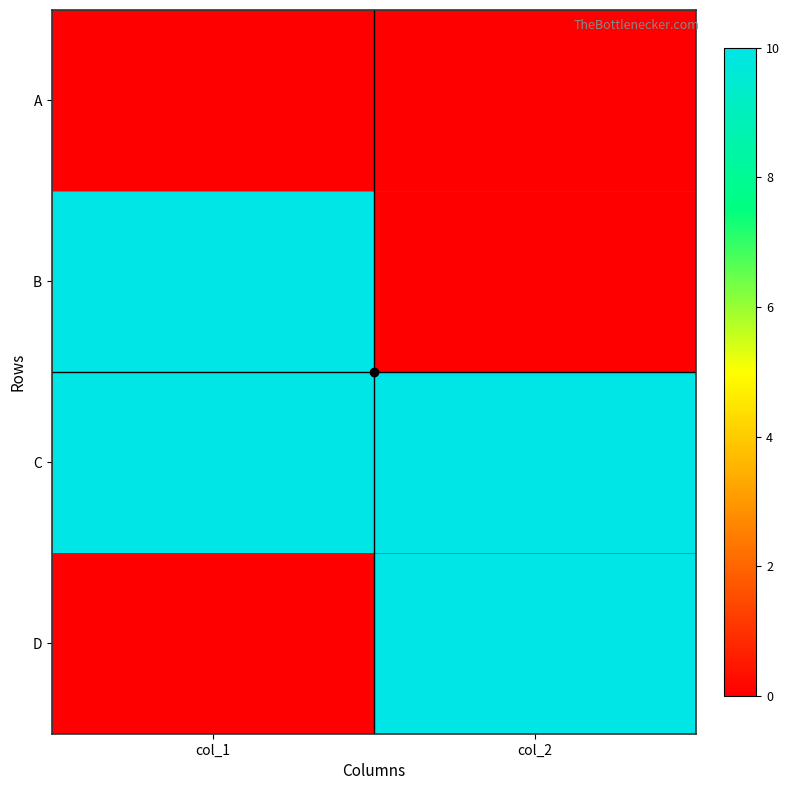

What is the greatest value displayed?

10